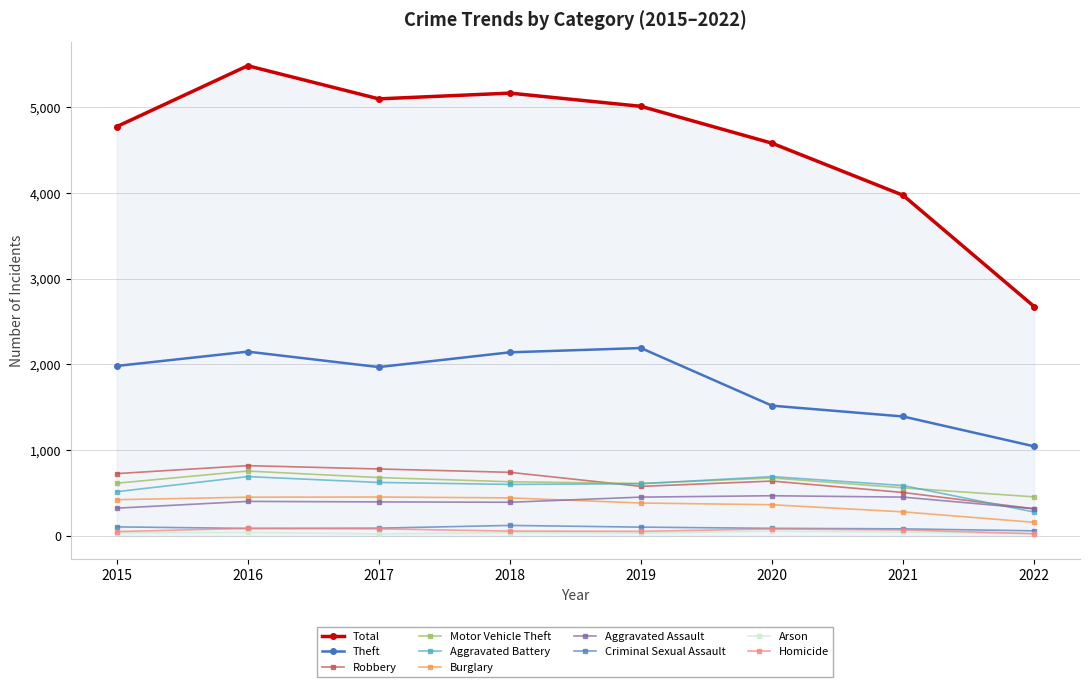

How many interior local peaks does the Theft series have?

2